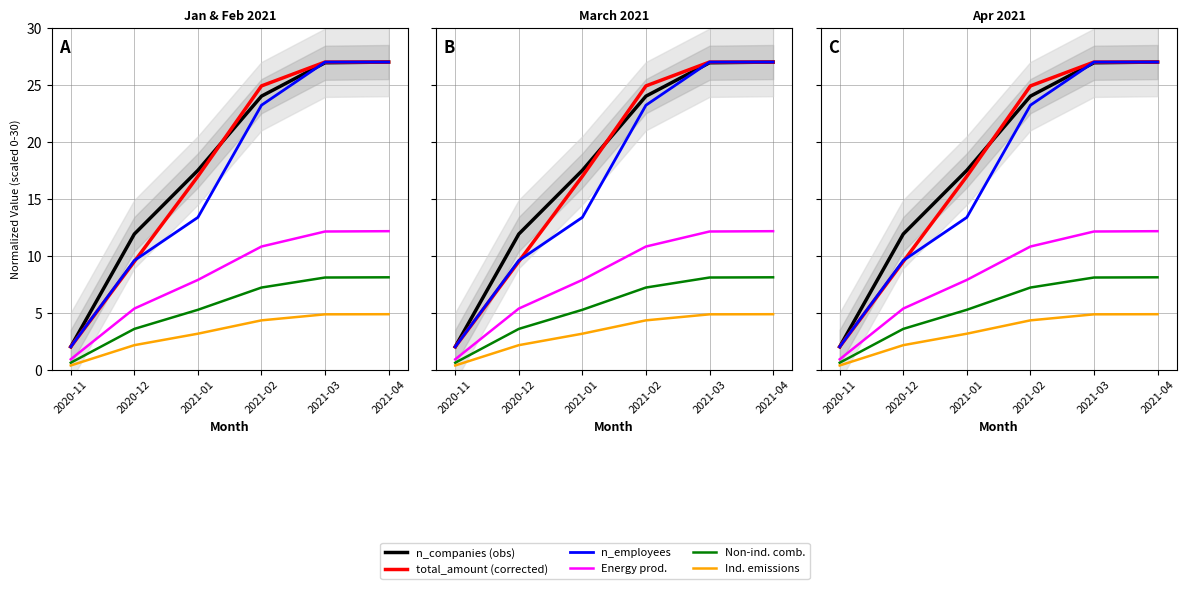

What is the difference between the highest and lowest values at 2021-03?

22.2